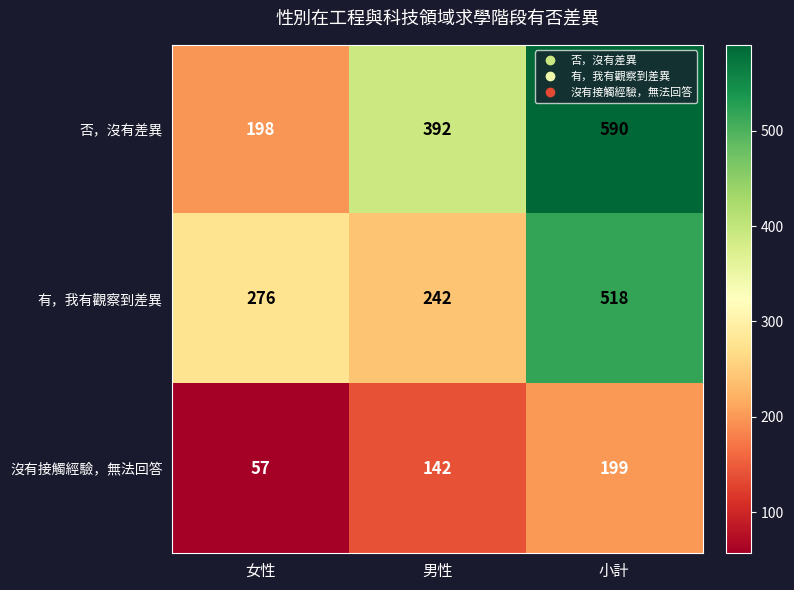

Between 男性 and 小計, which series saw the biggest shift?

有，我有觀察到差異